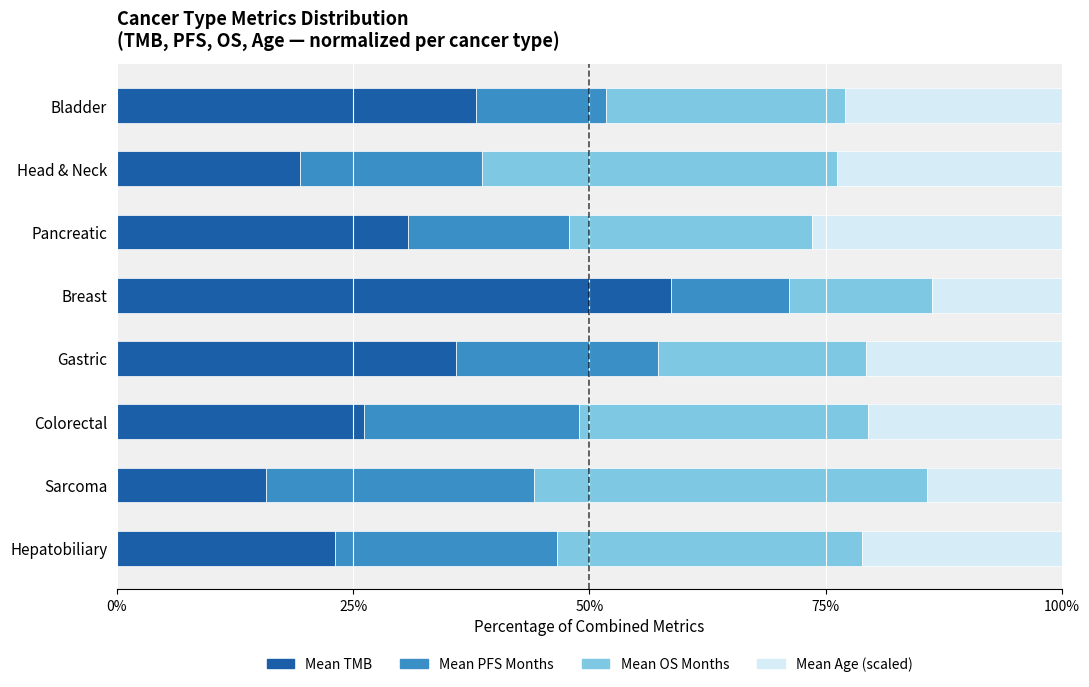

How many data points does each series have?

8